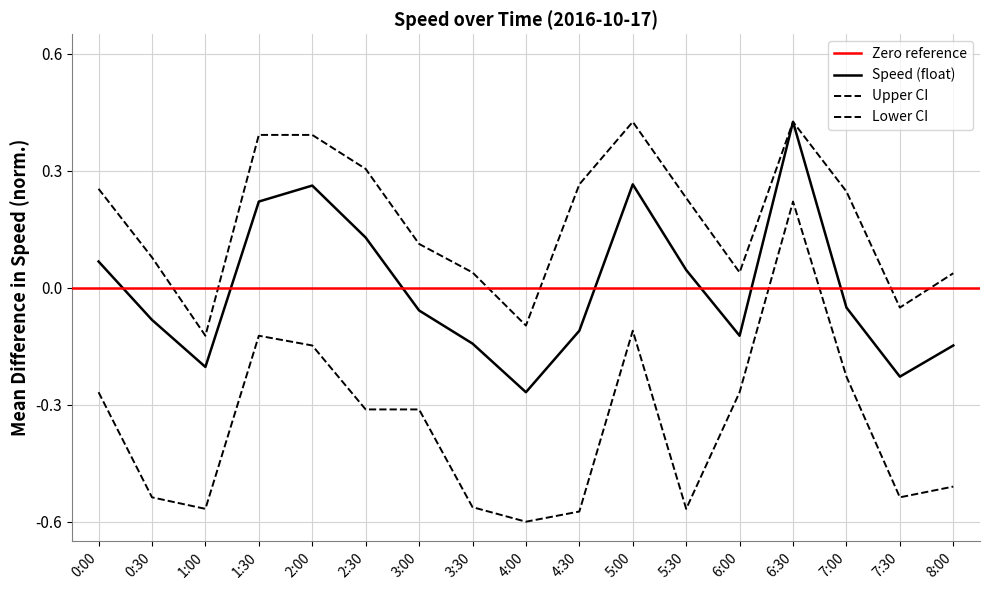

Which category has the lowest value across all series?

4:00